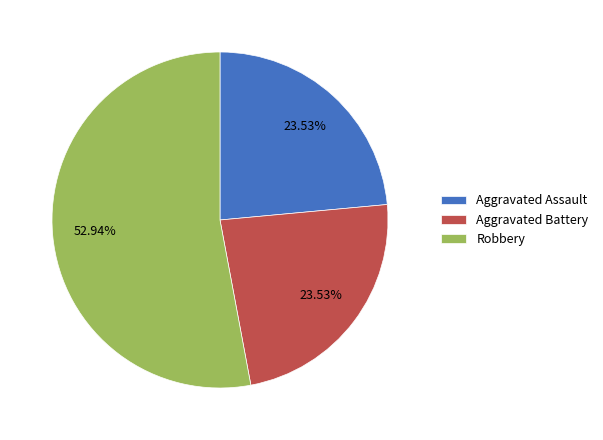

What is the ratio of the value at Robbery to the value at Aggravated Battery?

2.2